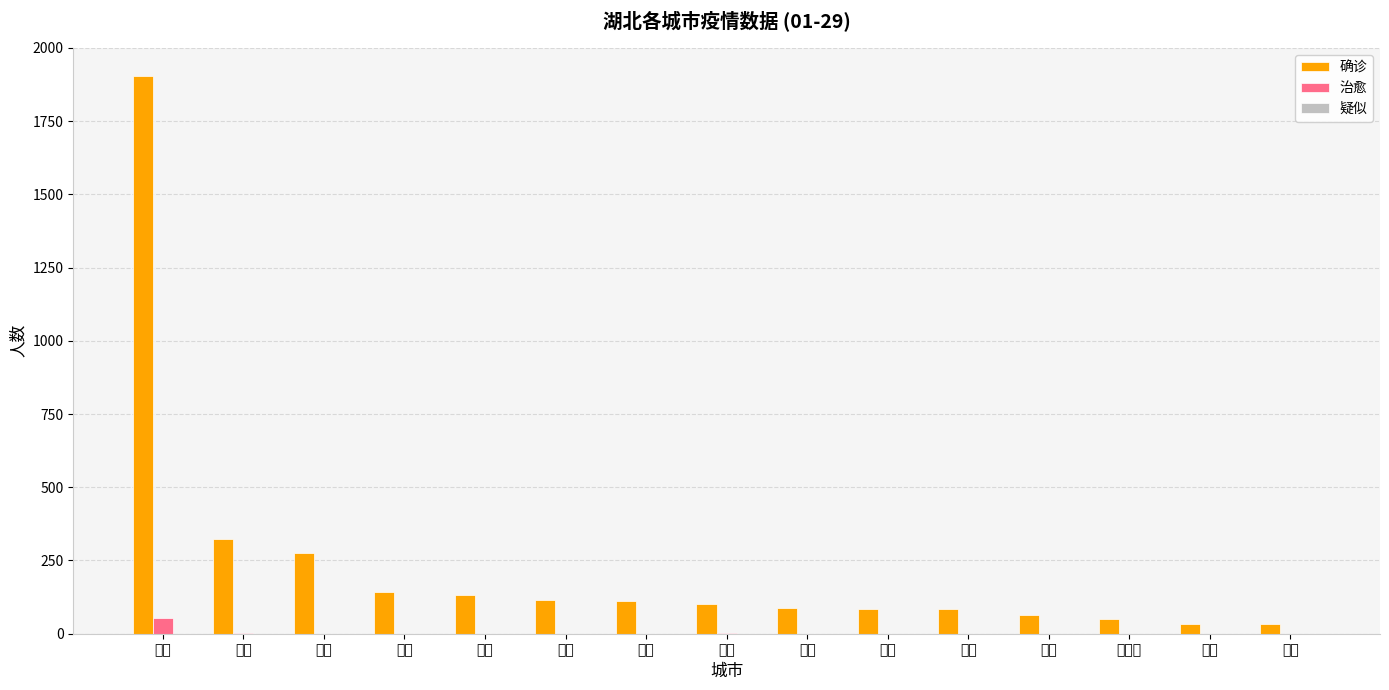

Does the chart contain stacked bars?

No